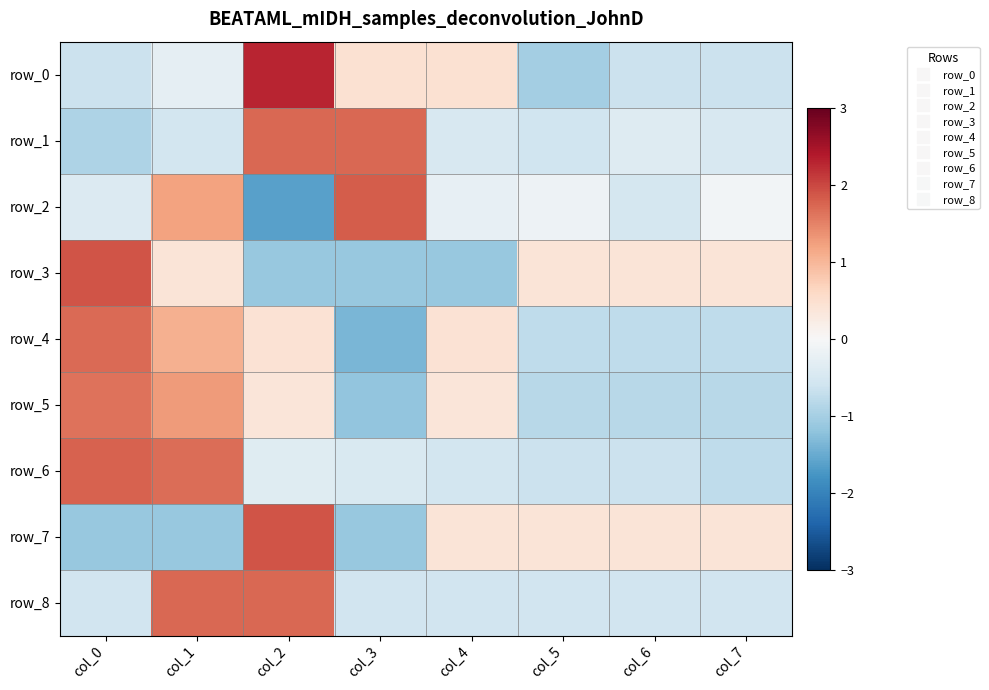

Read the row_5 value at col_7.

-0.8